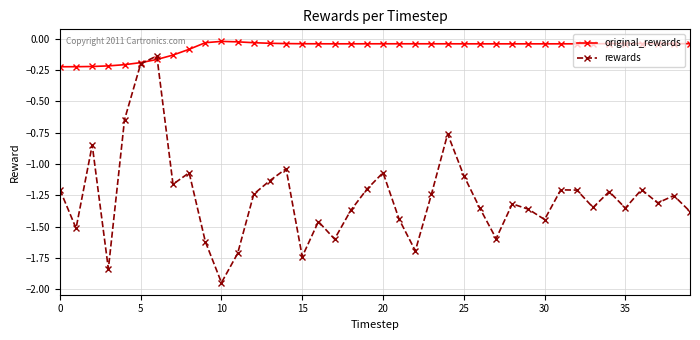

Which series has the widest spread of values?

rewards